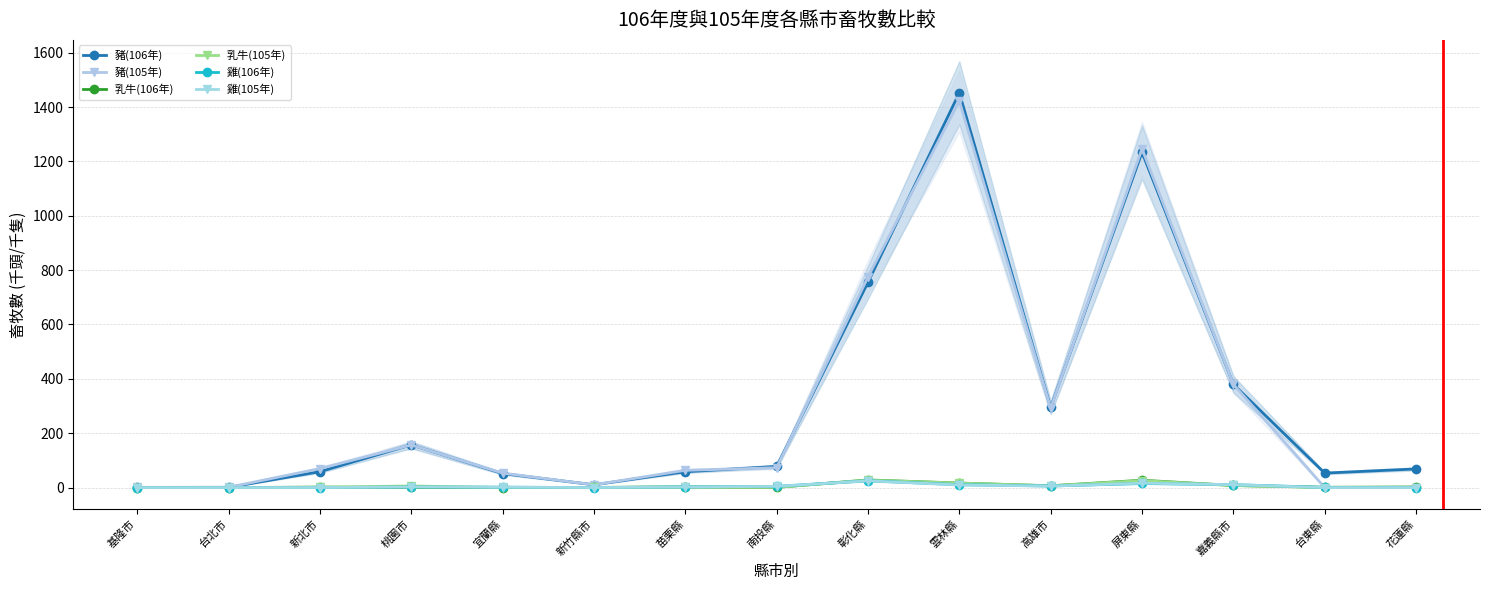

What is the label of the 4th point from the left?

桃園市